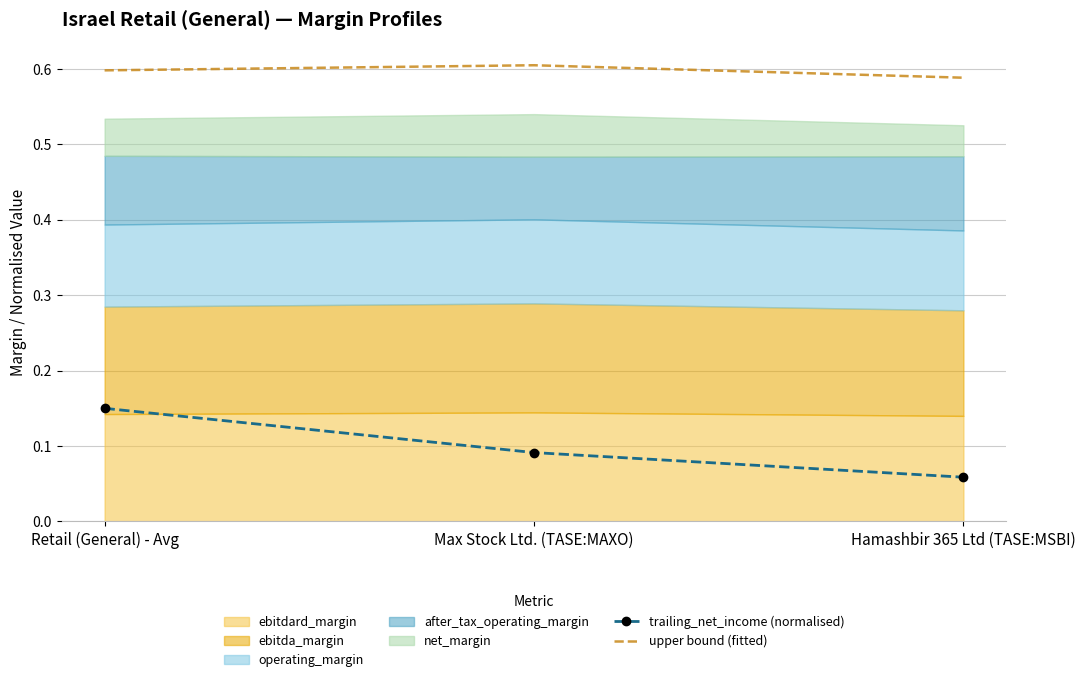

The value of trailing_net_income (normalised) at Hamashbir 365 Ltd (TASE:MSBI) is 0.0. True or false?

False